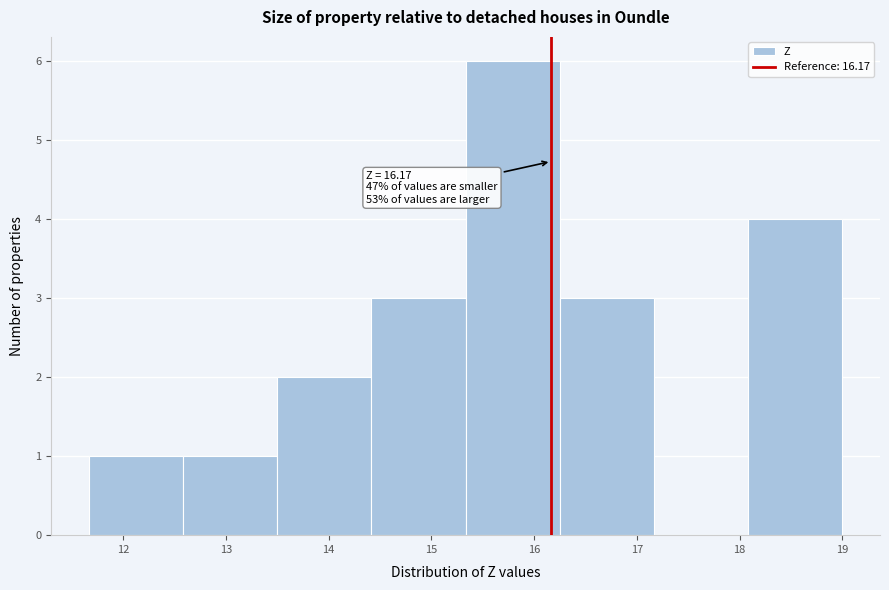

Which range on the x-axis has the tallest bar?

15.3 to 16.3